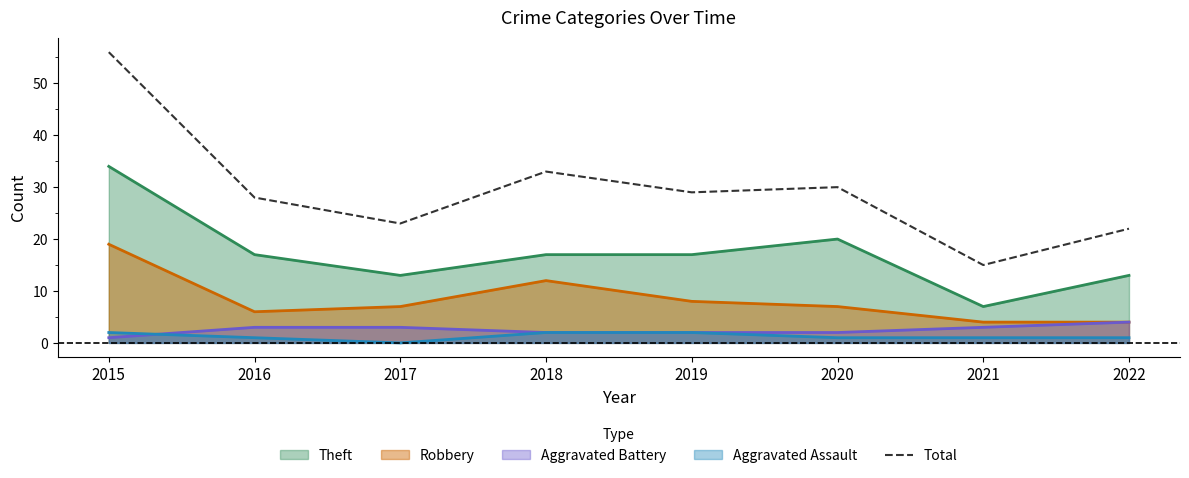

Reading left to right, list all the values displayed in this chart.

2015=56	2016=28	2017=23	2018=33	2019=29	2020=30	2021=15	2022=22